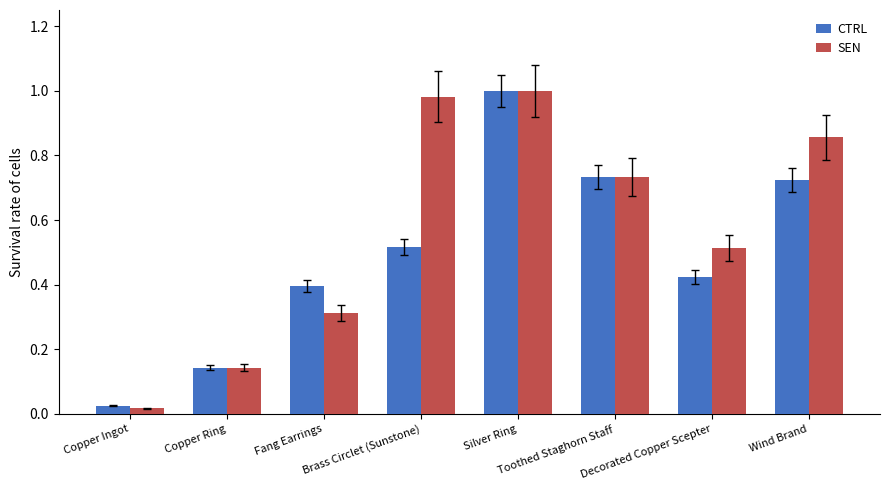

List the series in order of their overall mean, highest first.

SEN, CTRL